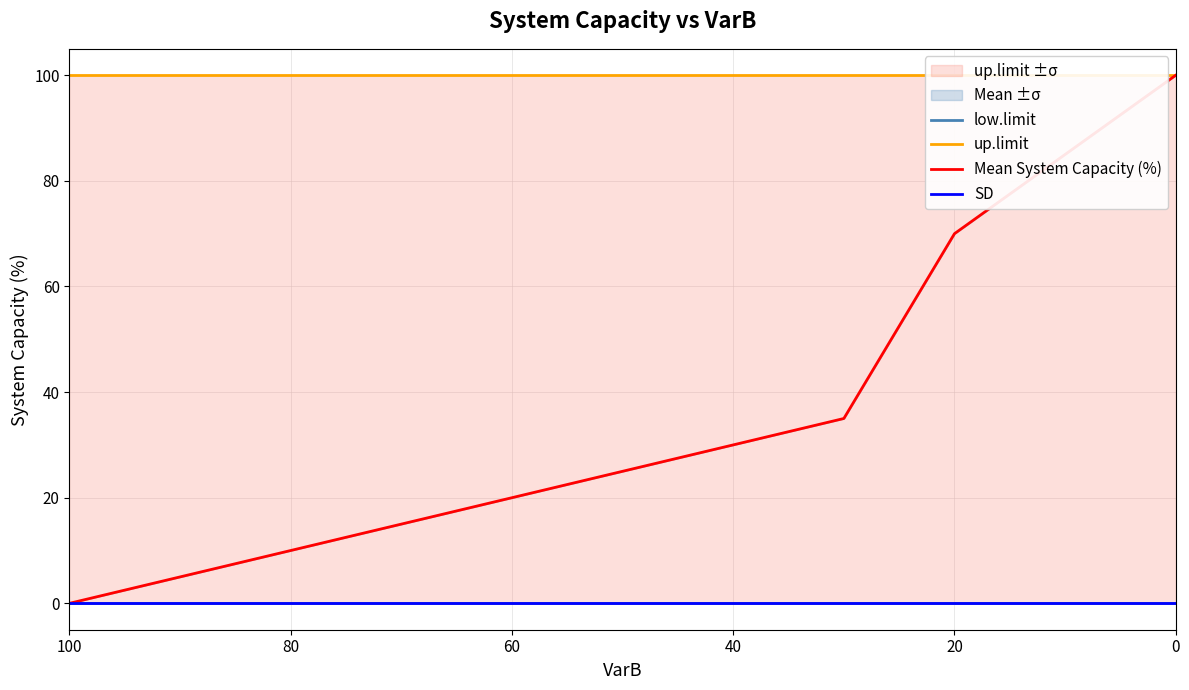

True or false: up.limit and Mean System Capacity (%) intersect in this chart.

False